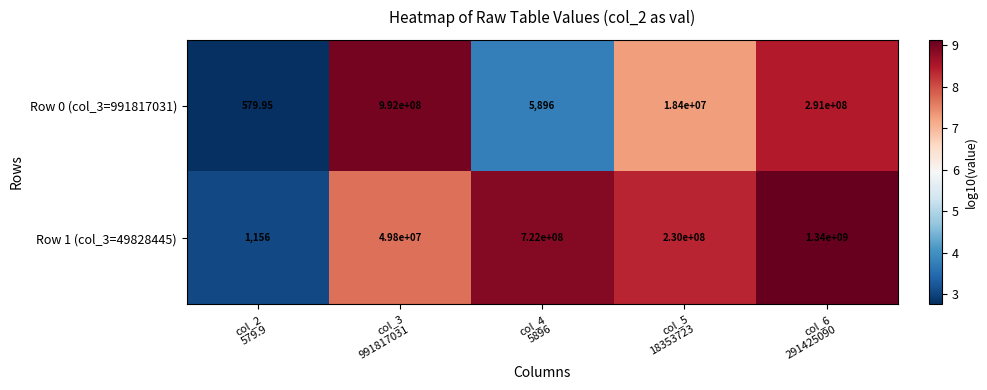

At col_4
5896, list the series in order from largest to smallest.

Row 1 (col_3=49828445), Row 0 (col_3=991817031)